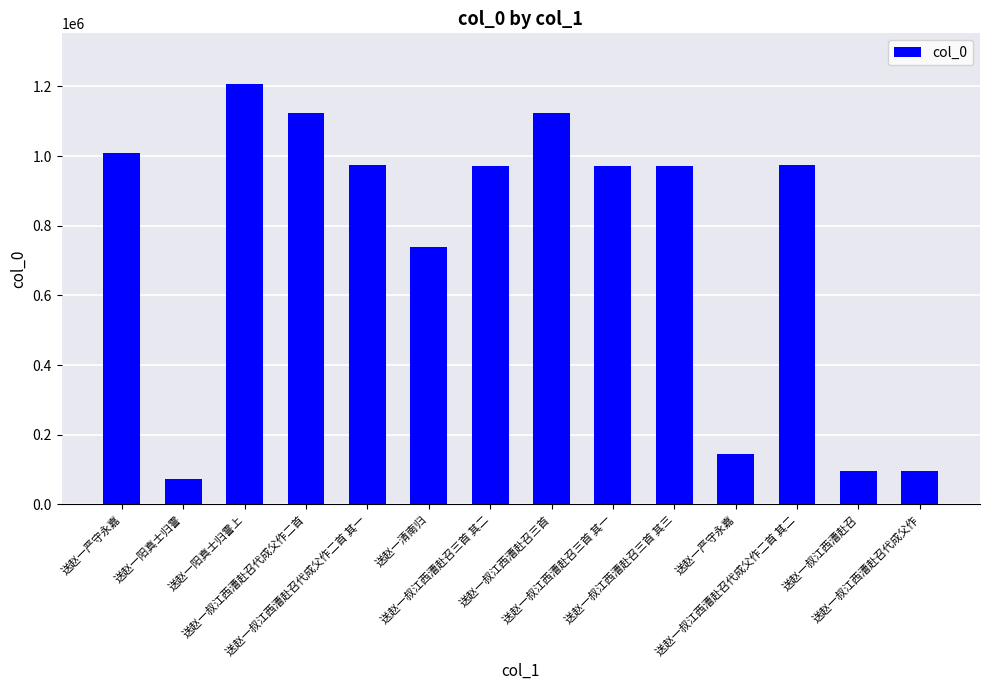

Which has a higher value, 送赵一叔江西漕赴召代成父作 or 送赵一叔江西漕赴召代成父作二首?

送赵一叔江西漕赴召代成父作二首